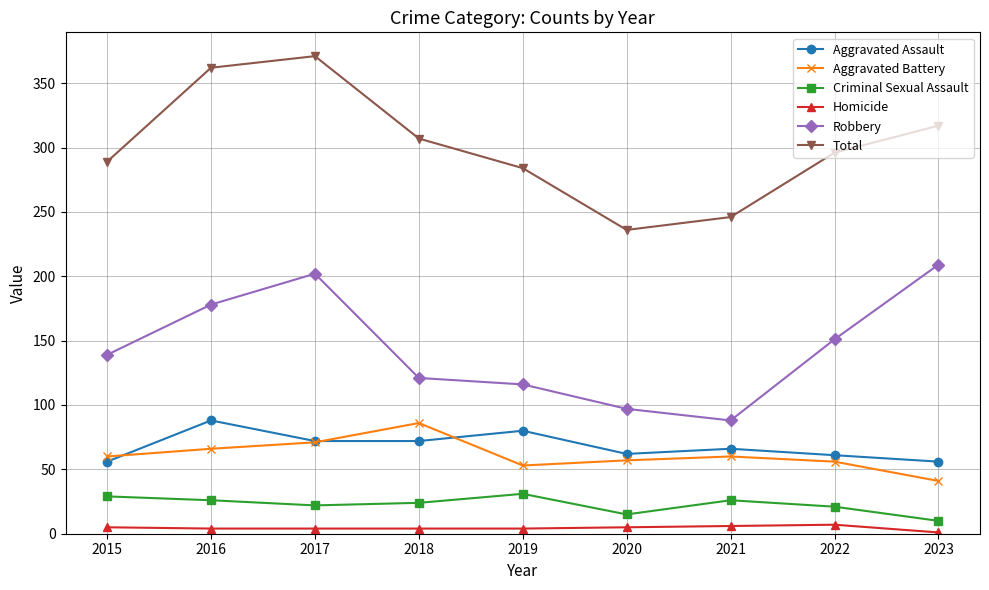

Between 2016 and 2019, which series saw the biggest shift?

Total